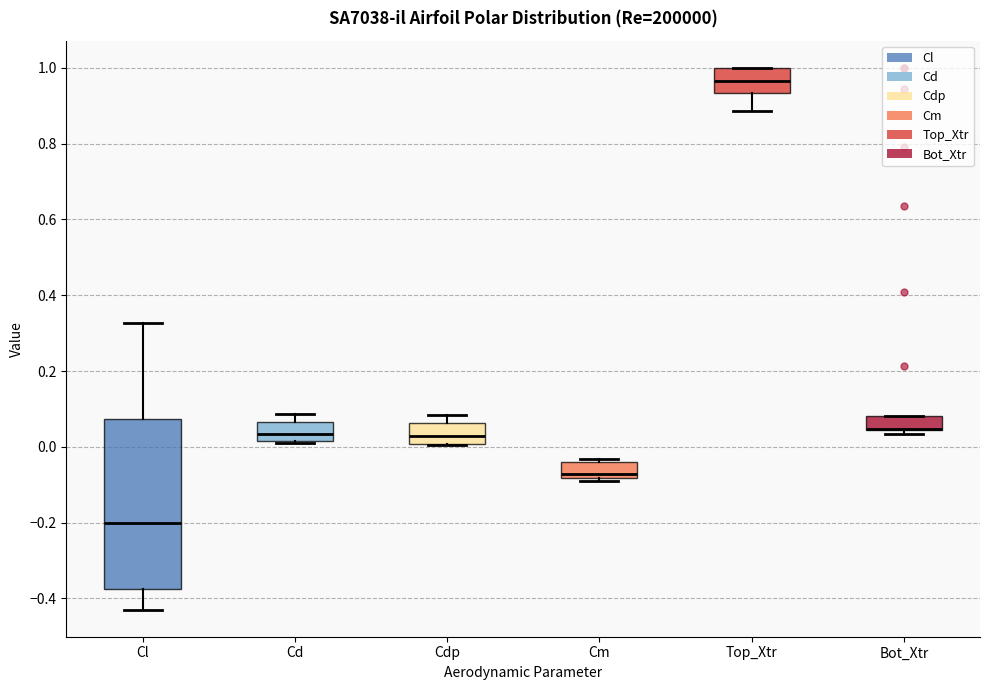

Reading left to right, transcribe this box plot: for each box, give where its median line is, the range the box spans, and where its two whiskers end, as read against the y-axis. The values are not printed on the chart, so give them approximately, as read against the axis.

Cl: median -0.20, box -0.38 to 0.08, whiskers -0.42 to 0.32
Cd: median 0.04, box 0.02 to 0.06, whiskers 0.00 to 0.08
Cdp: median 0.02, box 0.00 to 0.06, whiskers 0.00 to 0.08
Cm: median -0.08 (just above the box's lower edge), box -0.08 to -0.04, whiskers -0.10 to -0.04 (just above the box's upper edge)
Top_Xtr: median 0.96, box 0.94 to 1.00, whiskers 0.88 to 1.00
Bot_Xtr: median 0.04 (drawn on the box's lower edge), box 0.04 to 0.08, whiskers 0.04 (just below the box's lower edge) to 0.08